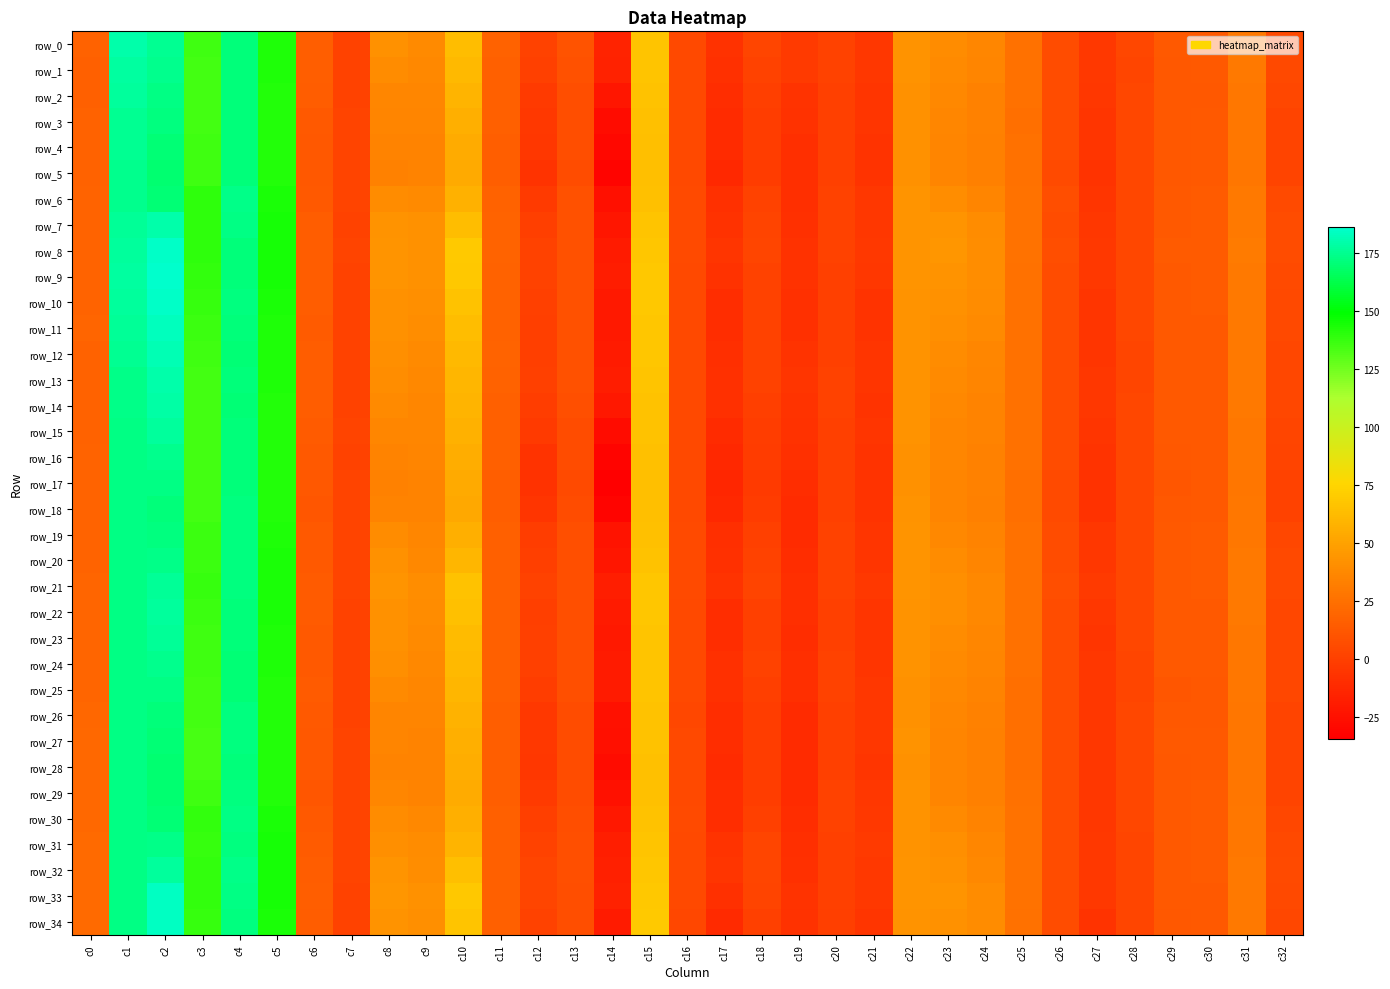

Where is row_14 nearest to the value 78?

c15